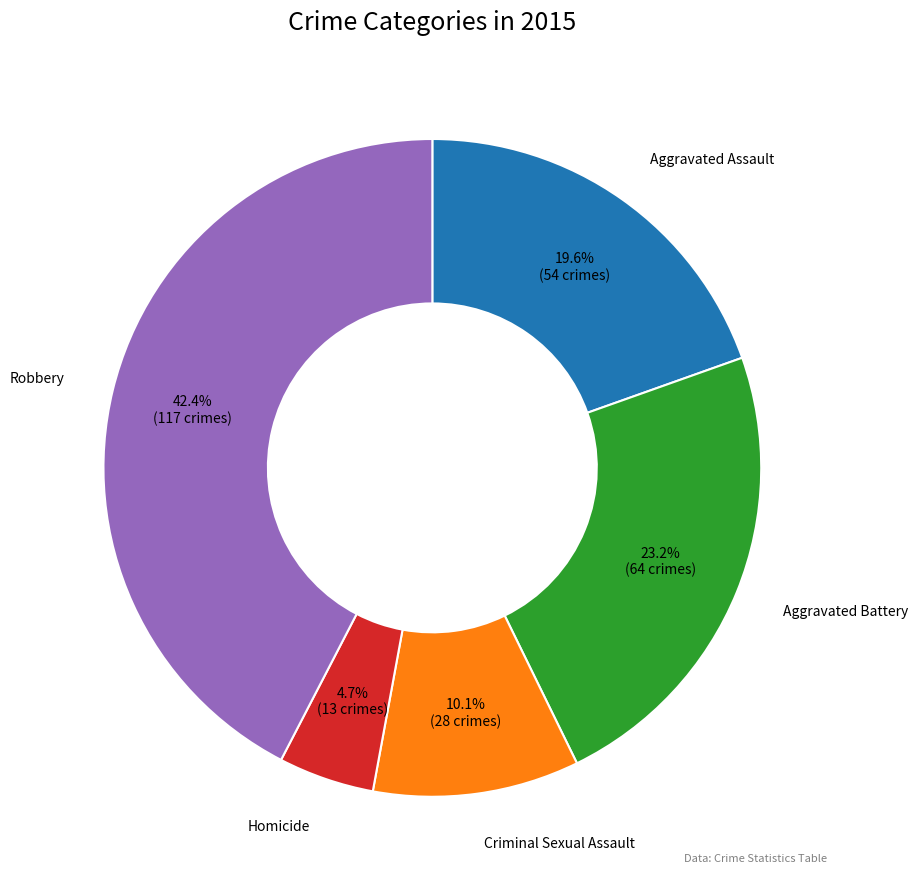

Which has a higher value, Aggravated Assault or Robbery?

Robbery